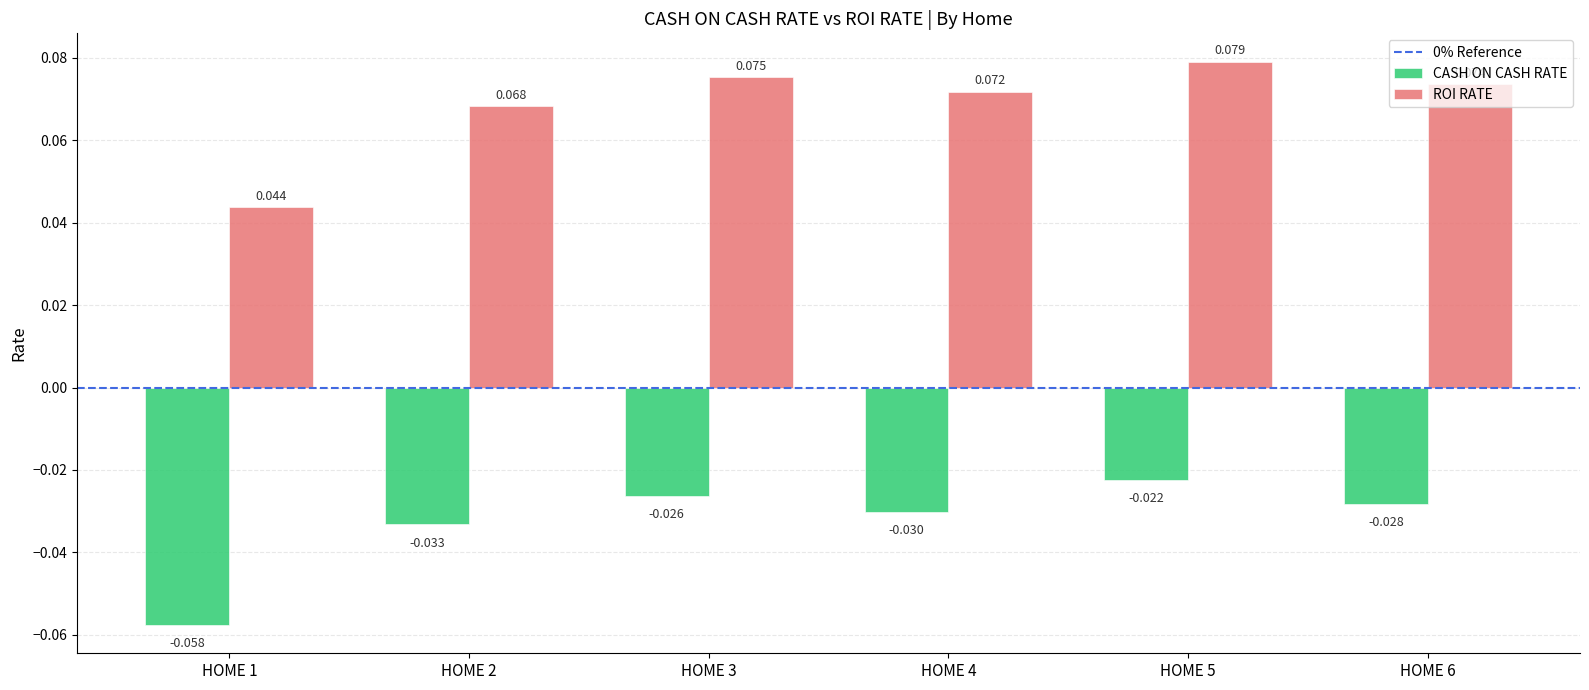

Is the value of ROI RATE at HOME 3 greater than the value of CASH ON CASH RATE at HOME 2?

Yes